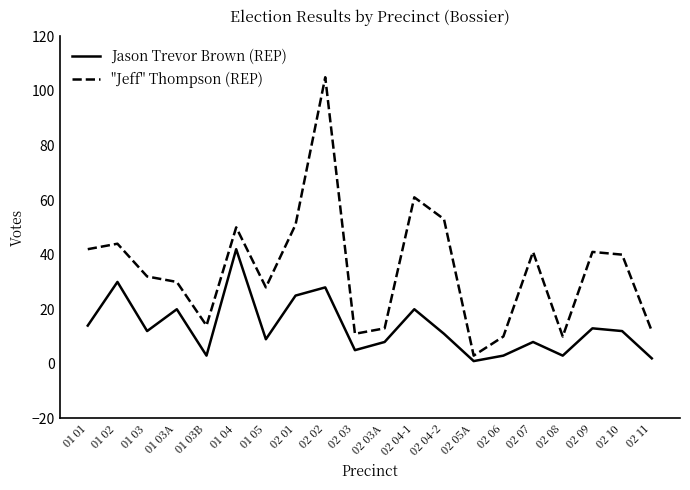

Reading left to right, extract all data points from this chart.

Jason Trevor Brown (REP): 01 01=14	01 02=30	01 03=12	01 03A=20	01 03B=3	01 04=42	01 05=9	02 01=25	02 02=28	02 03=5	02 03A=8	02 04-1=20	02 04-2=11	02 05A=1	02 06=3	02 07=8	02 08=3	02 09=13	02 10=12	02 11=2
"Jeff" Thompson (REP): 01 01=42	01 02=44	01 03=32	01 03A=30	01 03B=14	01 04=50	01 05=28	02 01=51	02 02=105	02 03=11	02 03A=13	02 04-1=61	02 04-2=53	02 05A=3	02 06=10	02 07=41	02 08=10	02 09=41	02 10=40	02 11=12